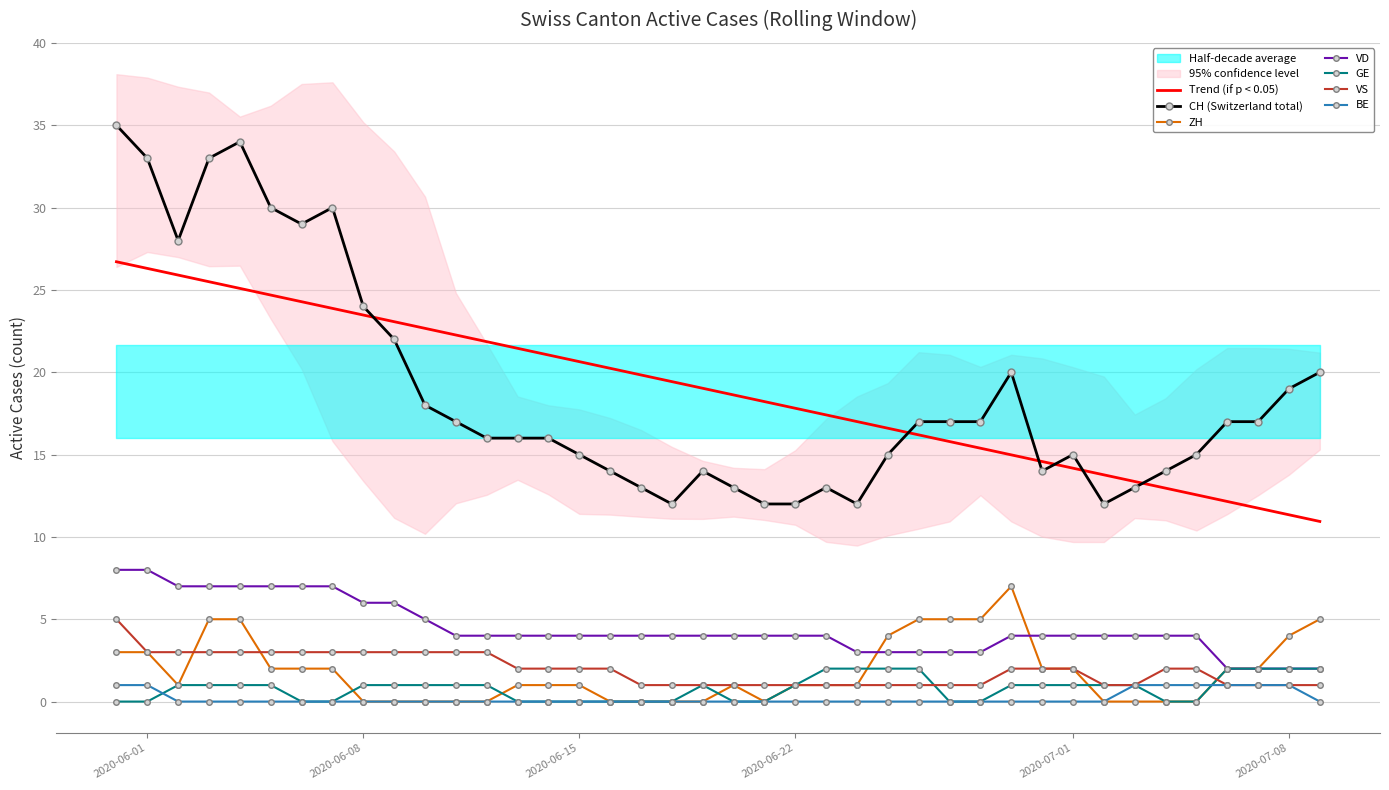

Is it true that BE equals 0 at 2020-06-22?

True